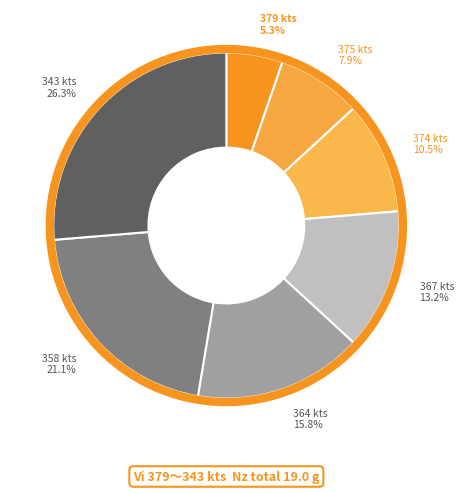

How many slices are in this pie chart?

7